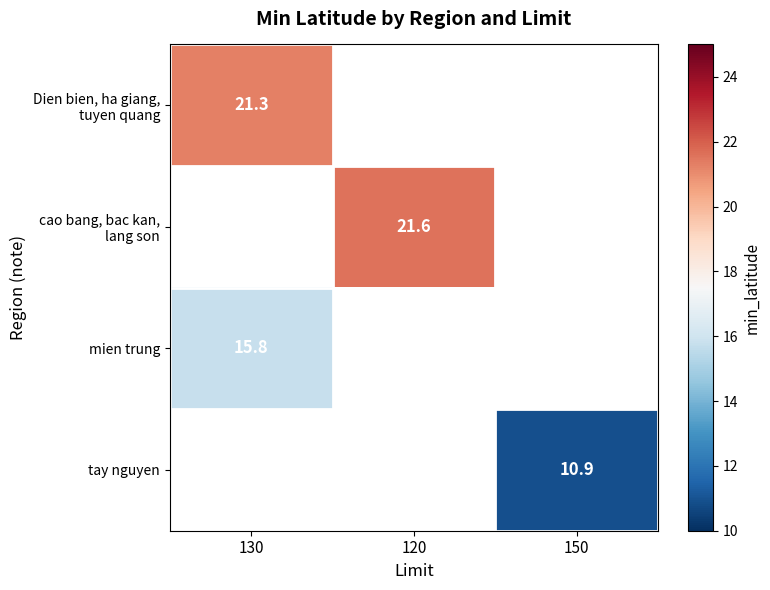

True or false: mien trung has a value of 15.8 at 130.

True